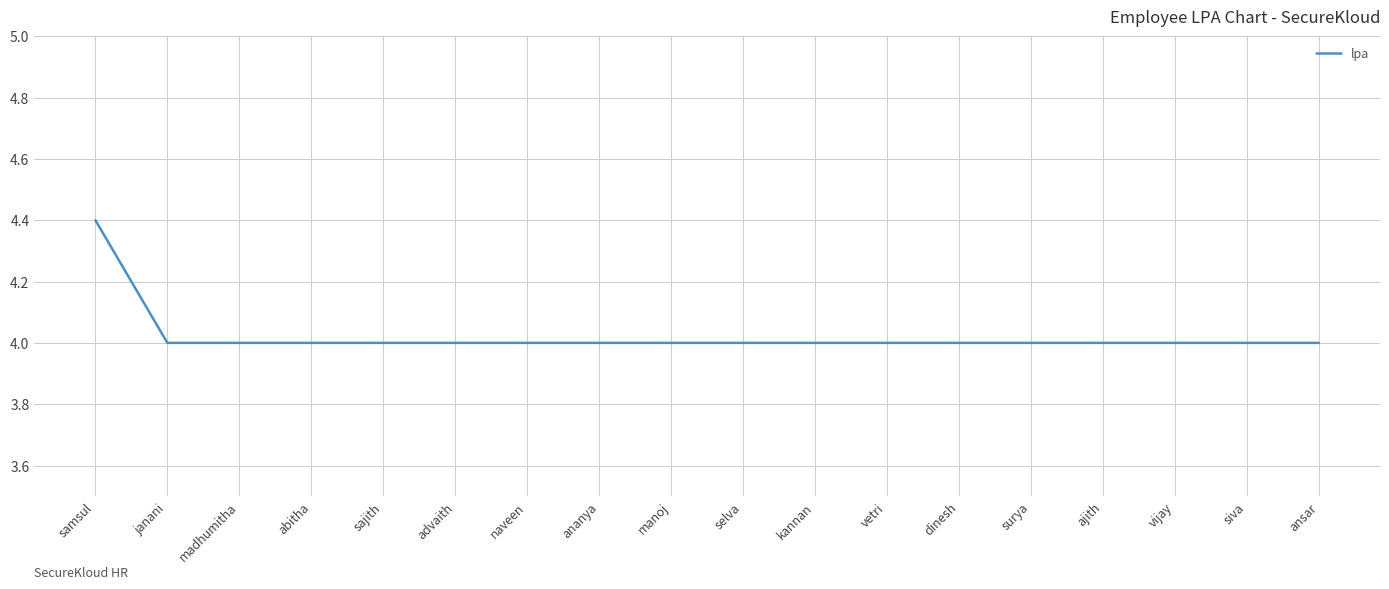

How many lines are shown in the chart?

1